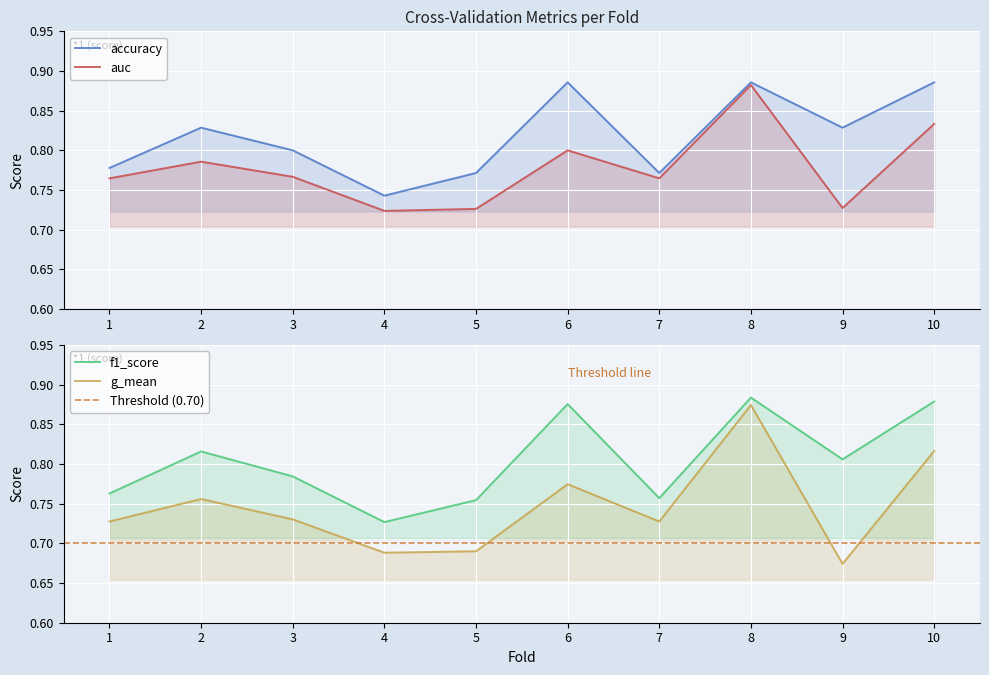

What is the value of the f1_score point at the 9th from the left?

0.8